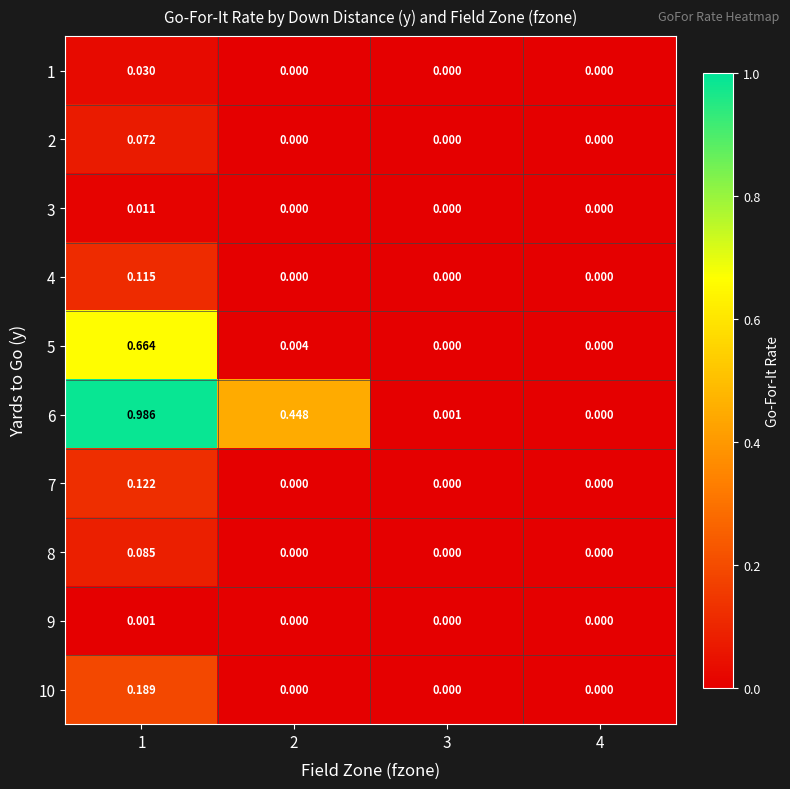

Between 3 and 4, which series saw the biggest shift?

6